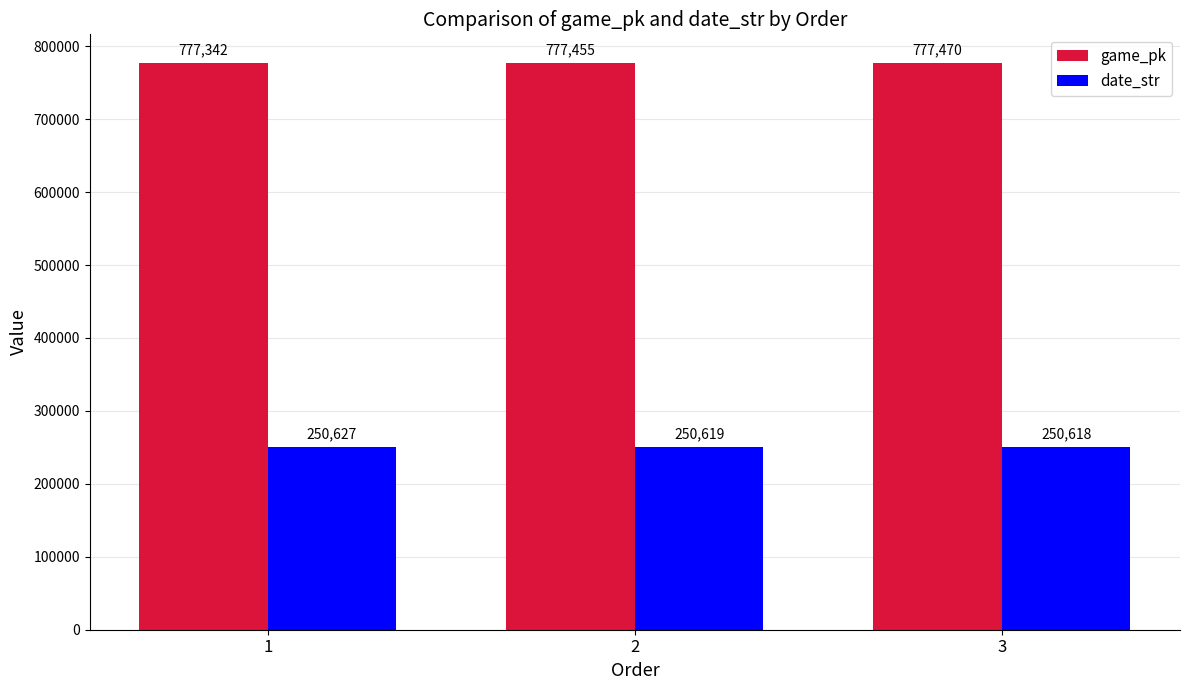

How many bars are there in each group?

2